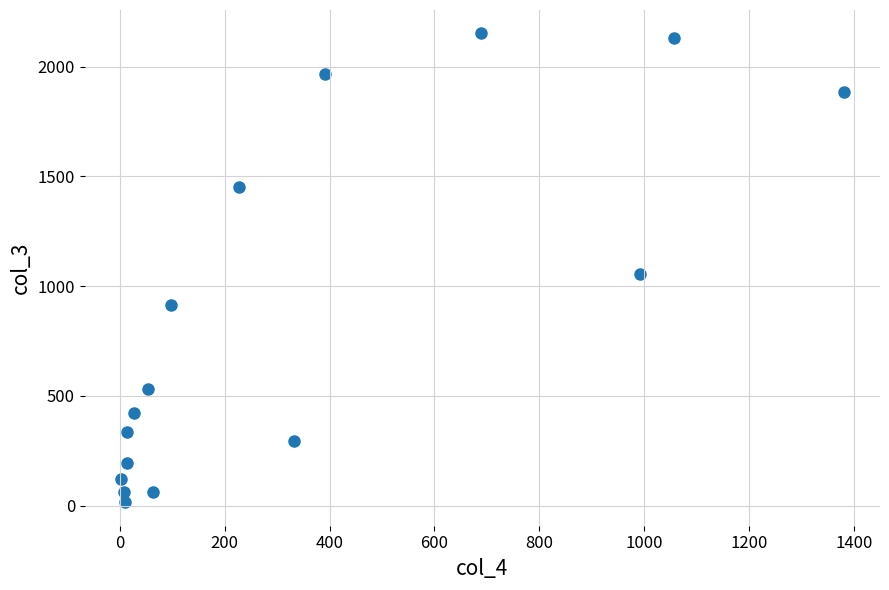

What is the range of X values (max minus min)?

1379